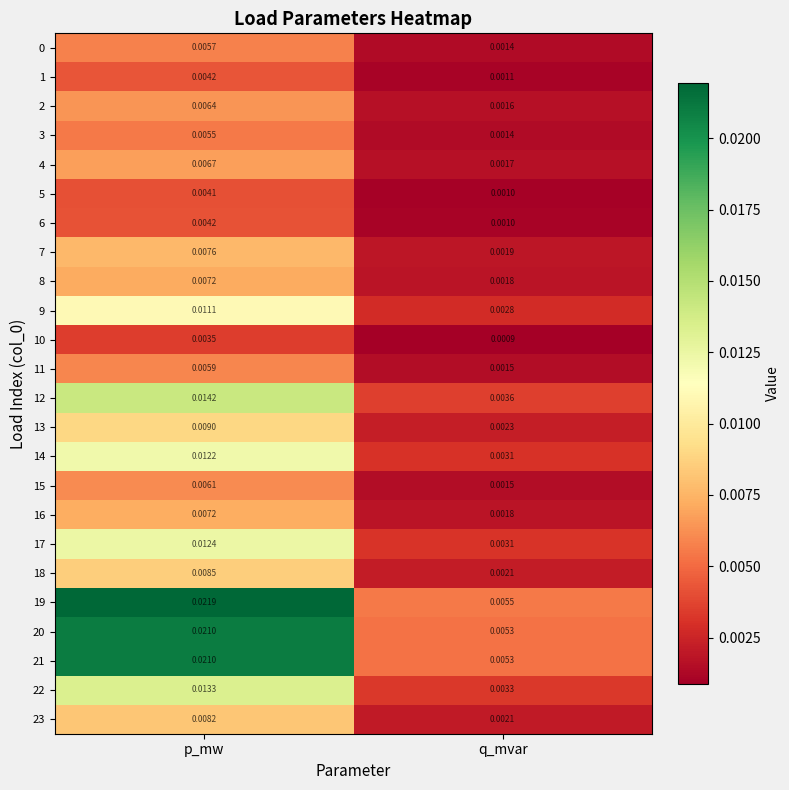

Which series has the largest total across all categories?

19